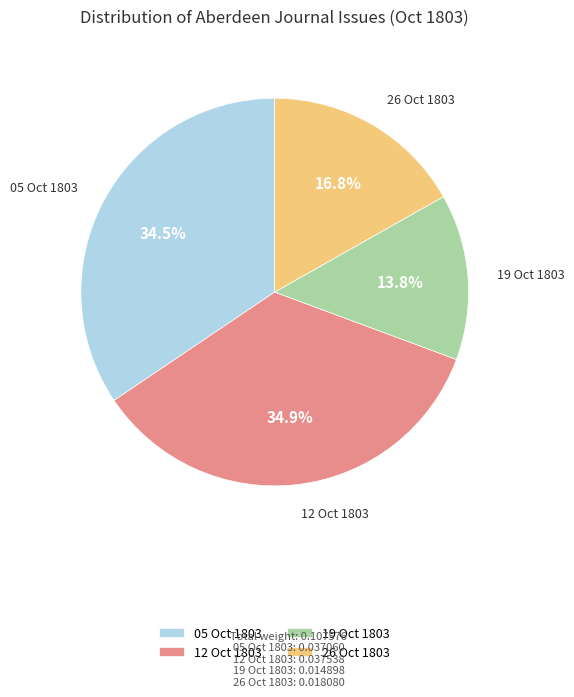

How many slices are in this pie chart?

4